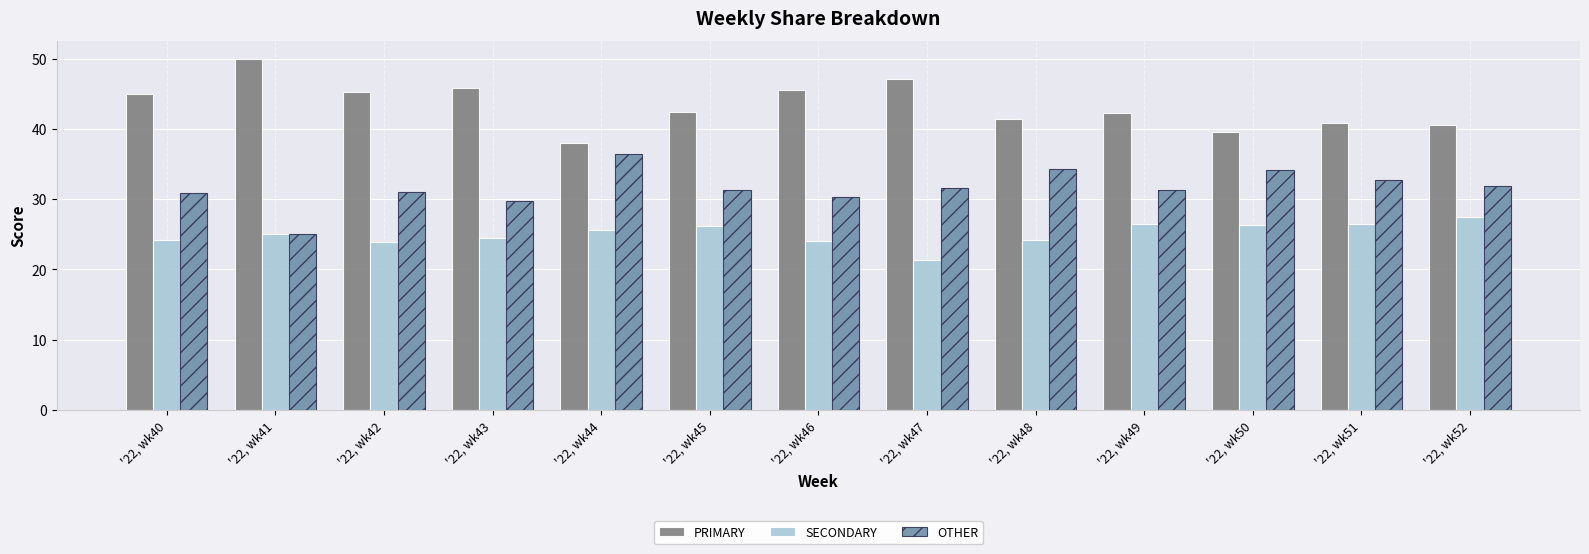

What is the minimum value for PRIMARY?

38.0